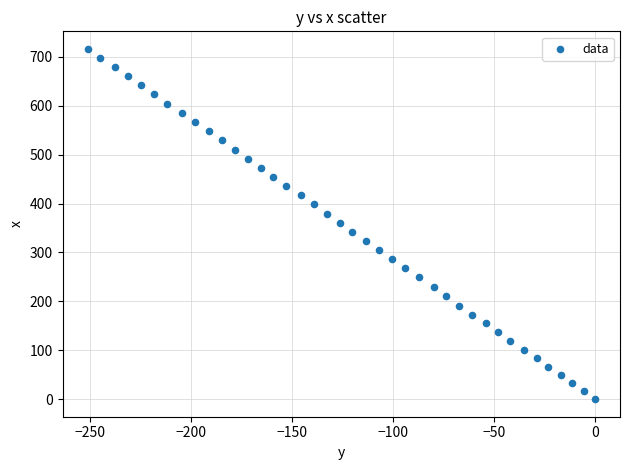

What is the range of Y values (max minus min)?

716.3